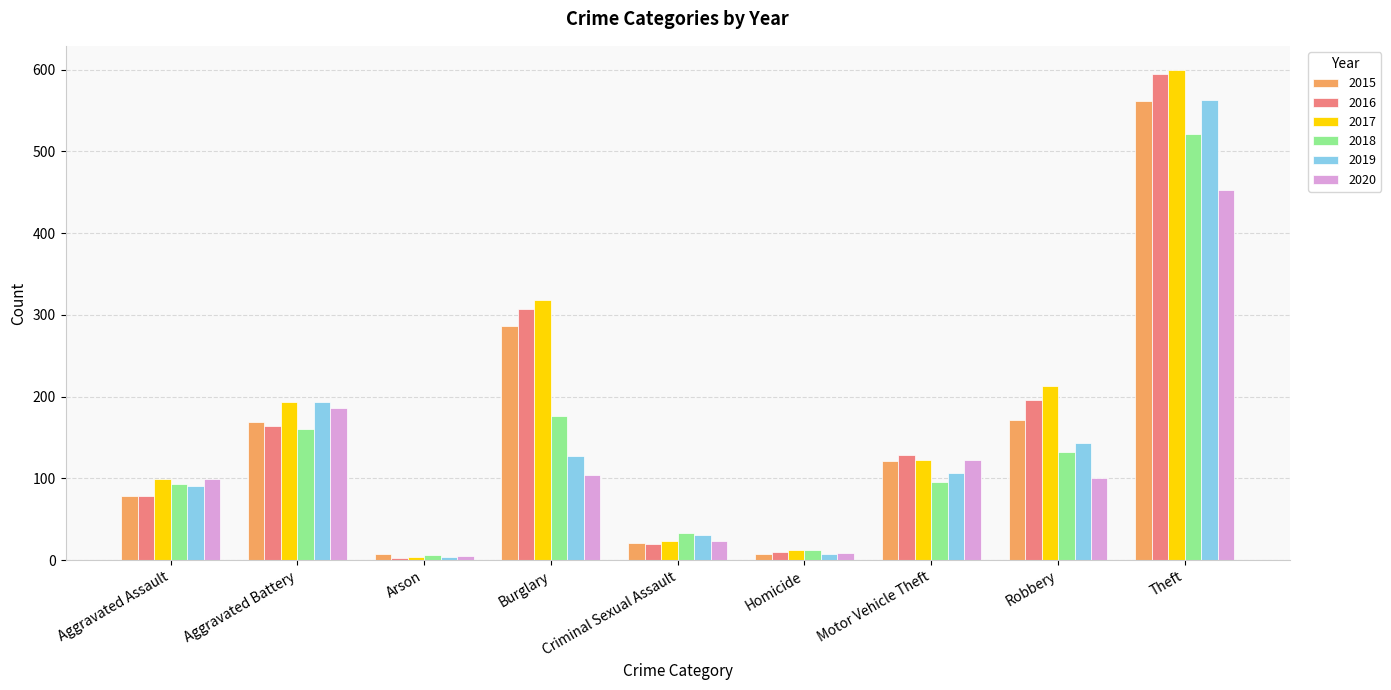

True or false: 2019 has a value of 563 at Theft.

True